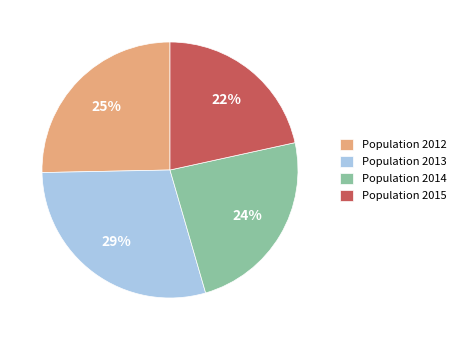

Is the sum of Population 2013 and Population 2014 greater than half?

Yes